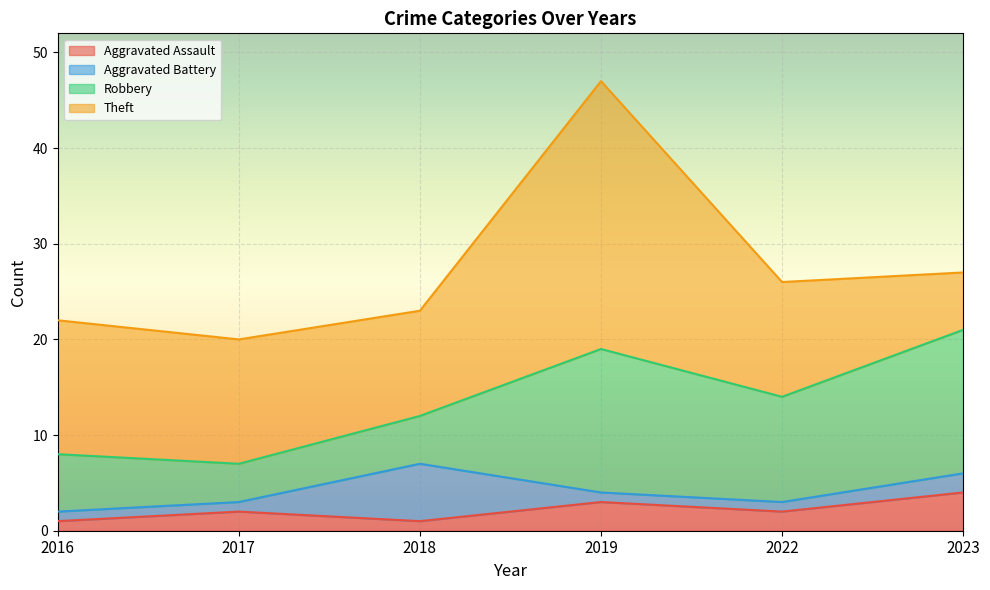

The value of Theft at 2023 is 6. True or false?

True